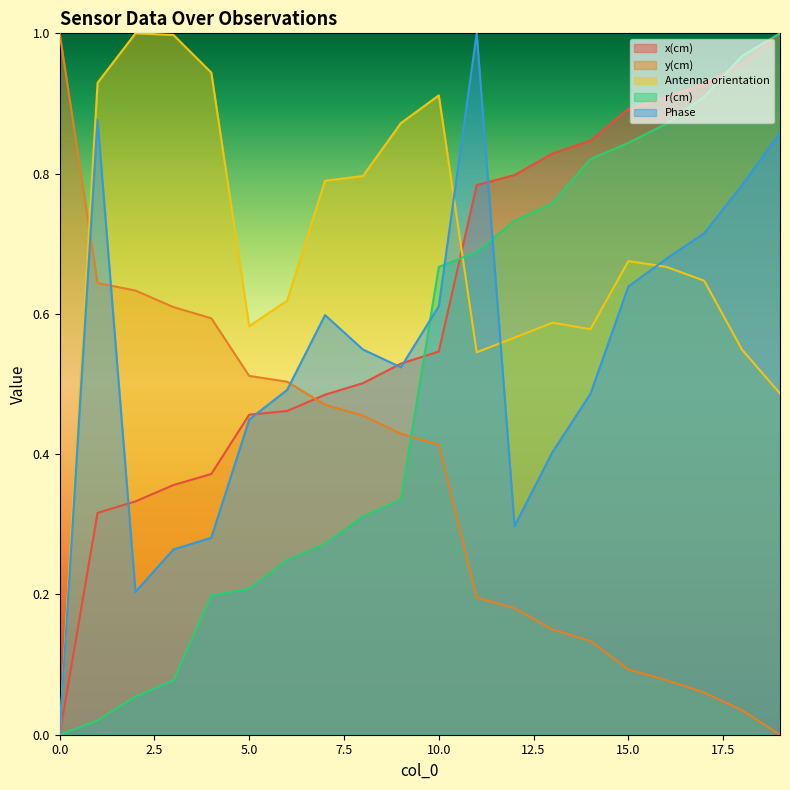

At which category is the sum across all series the highest?

19